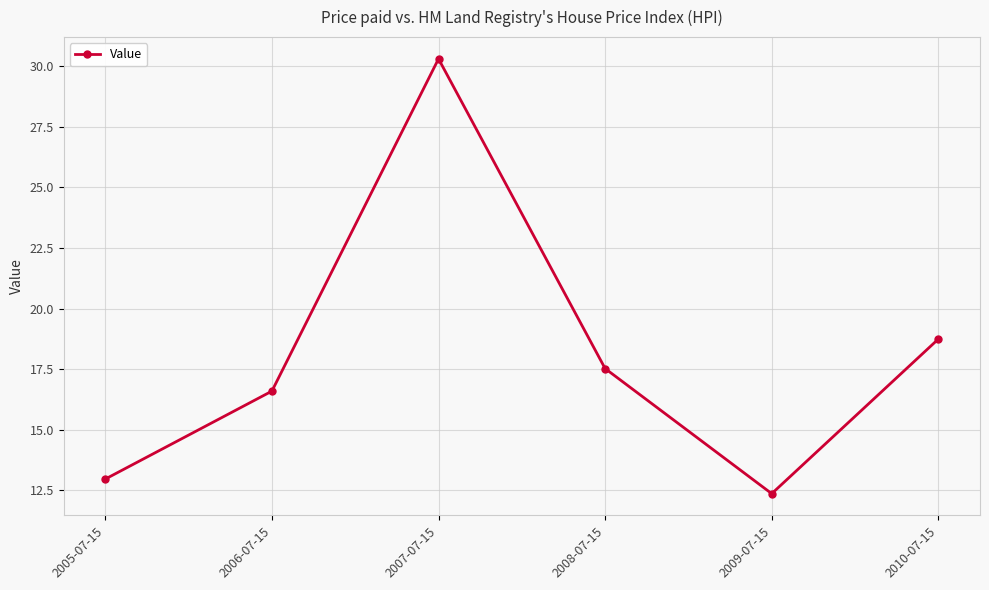

What position from the right is 2010-07-15?

1